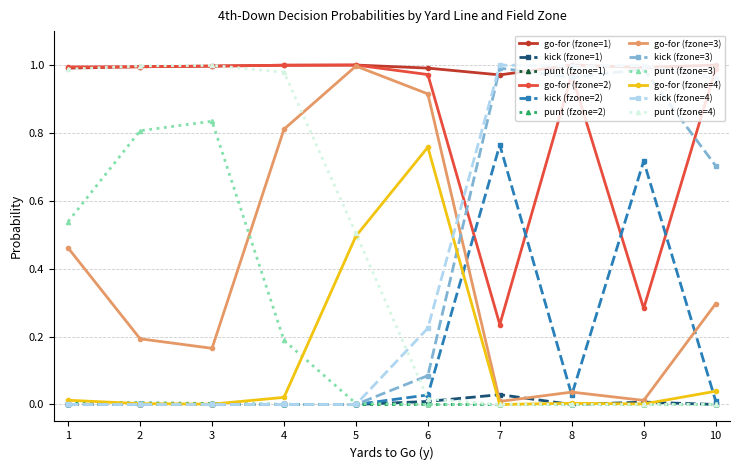

The kick (fzone=1) series shows 0.0 at 9. True or false?

True